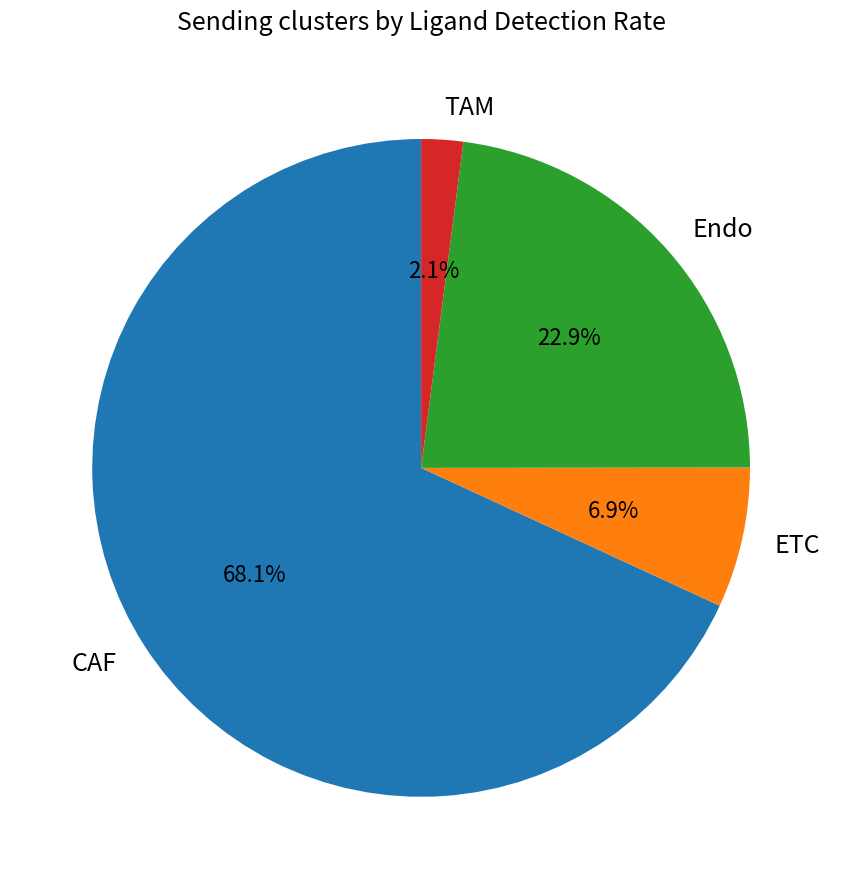

What percentage is the ETC slice, to the nearest percent?

7%